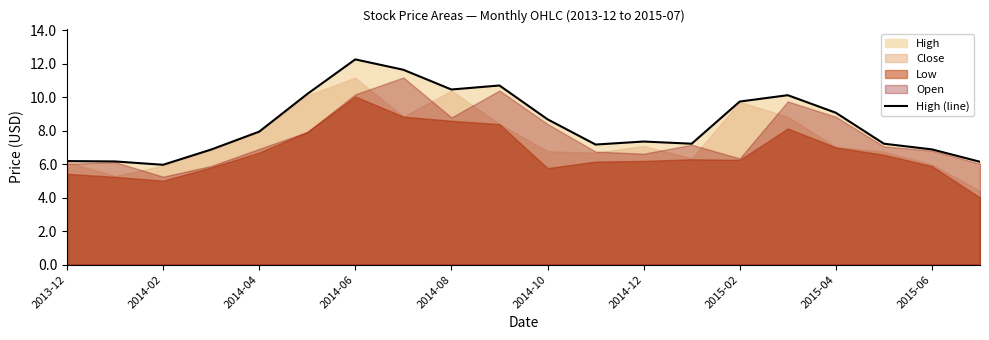

The value of High (line) at 2015-04 is 3.5. True or false?

False